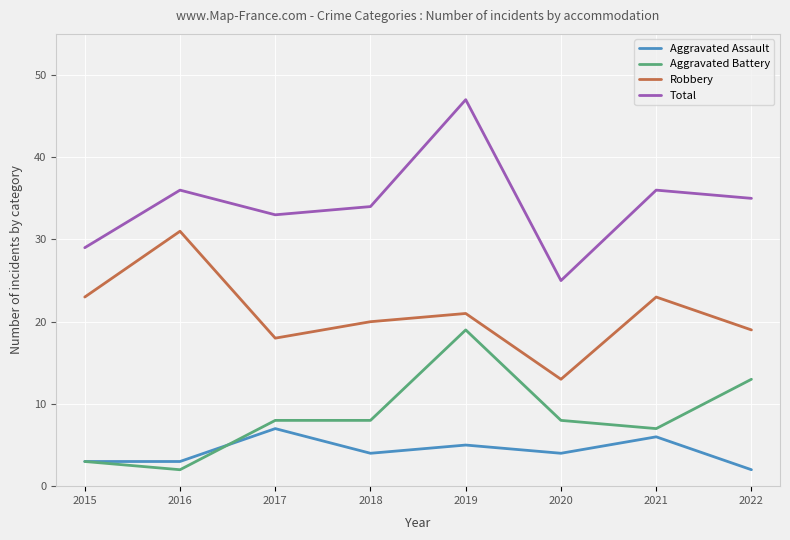

True or false: Total and Aggravated Assault intersect in this chart.

False